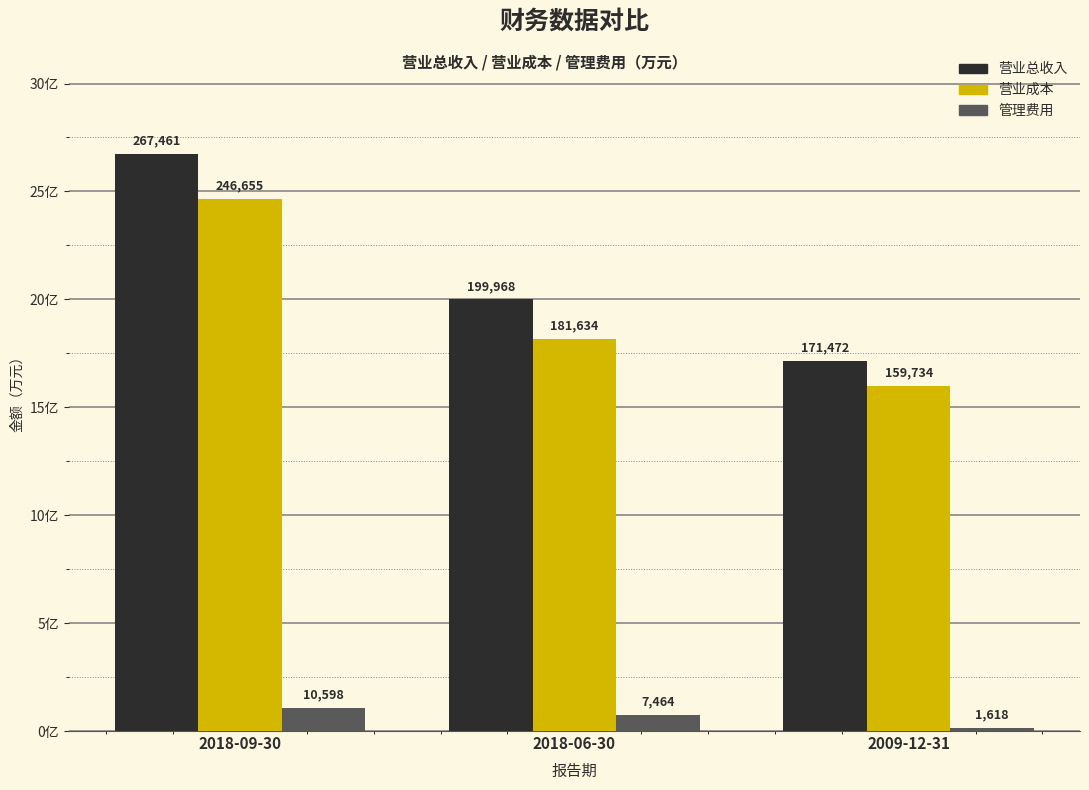

Which series has the largest range (max minus min)?

营业总收入